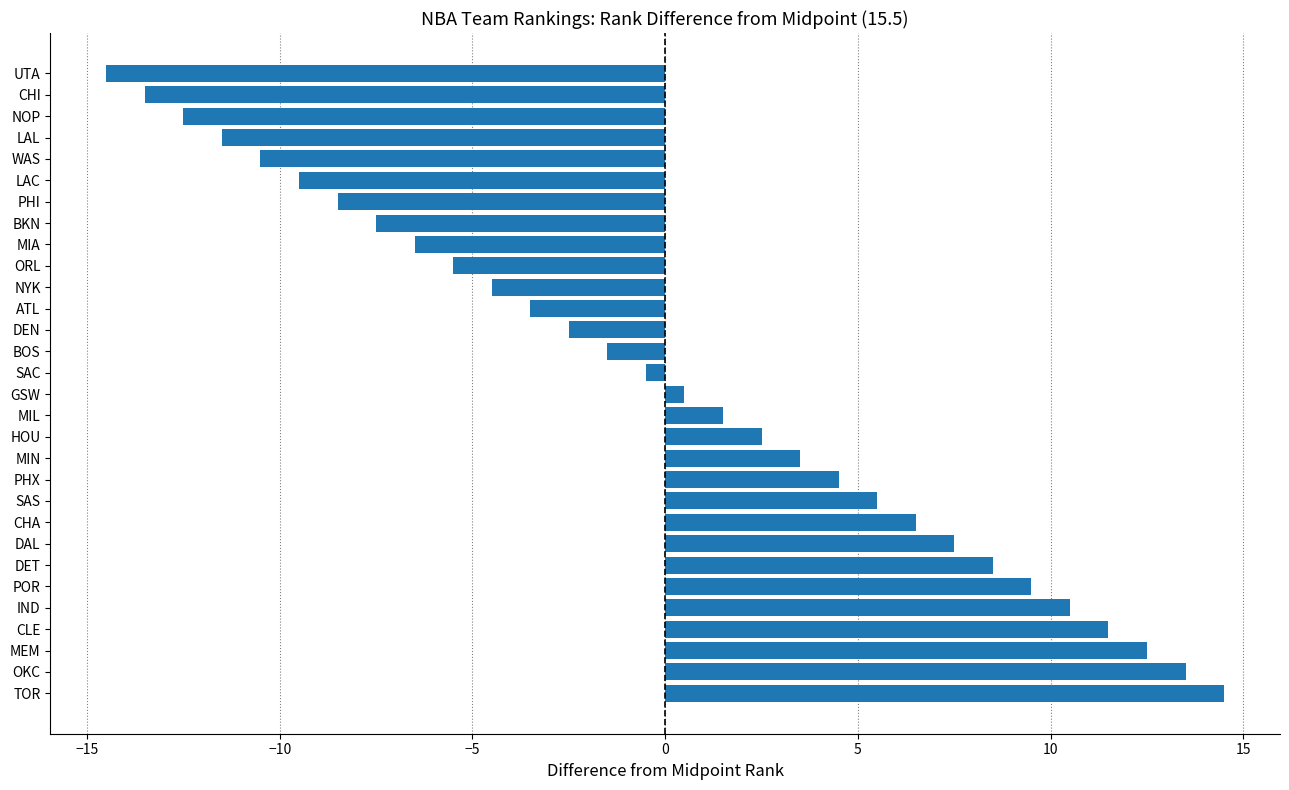

What is the approximate value at POR?

9.5